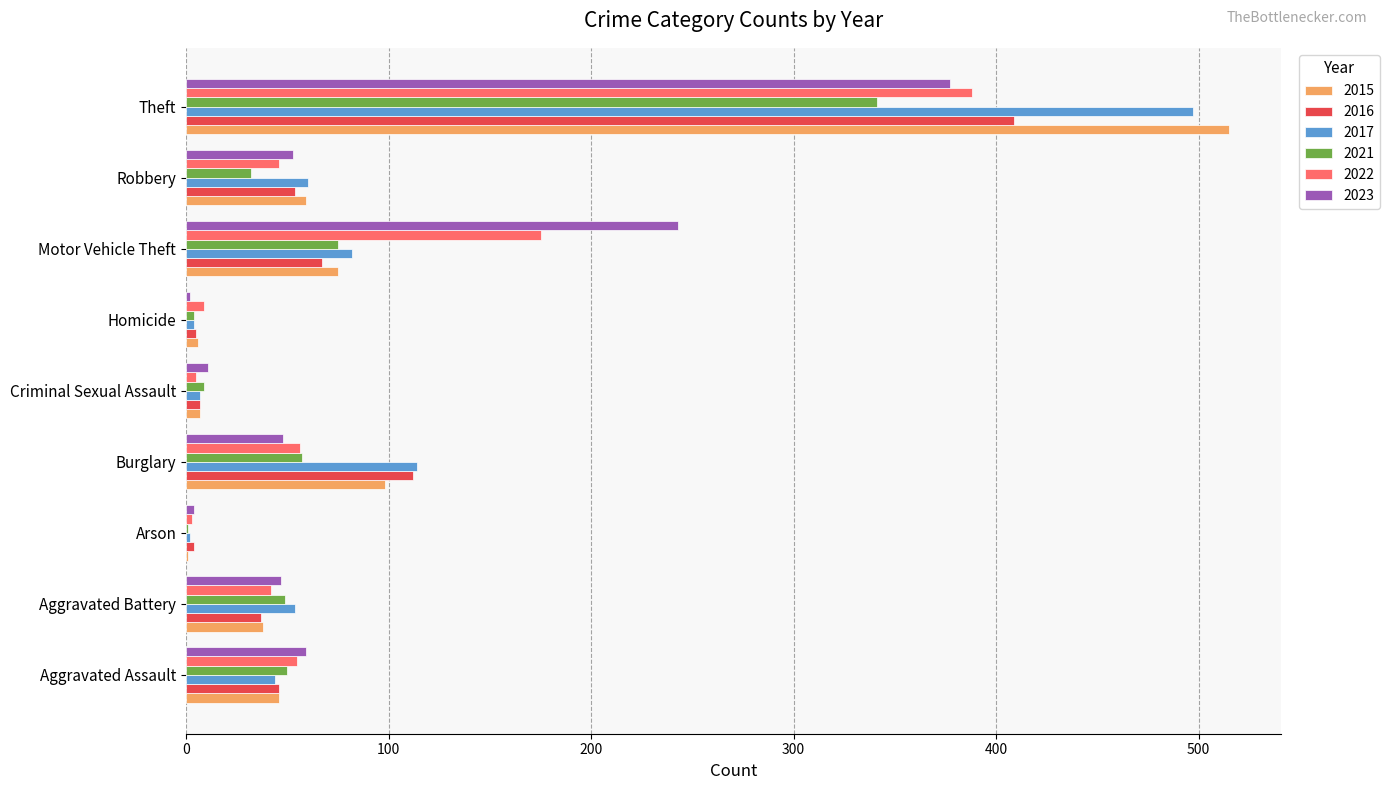

The 2021 series shows 10 at Aggravated Battery. True or false?

False